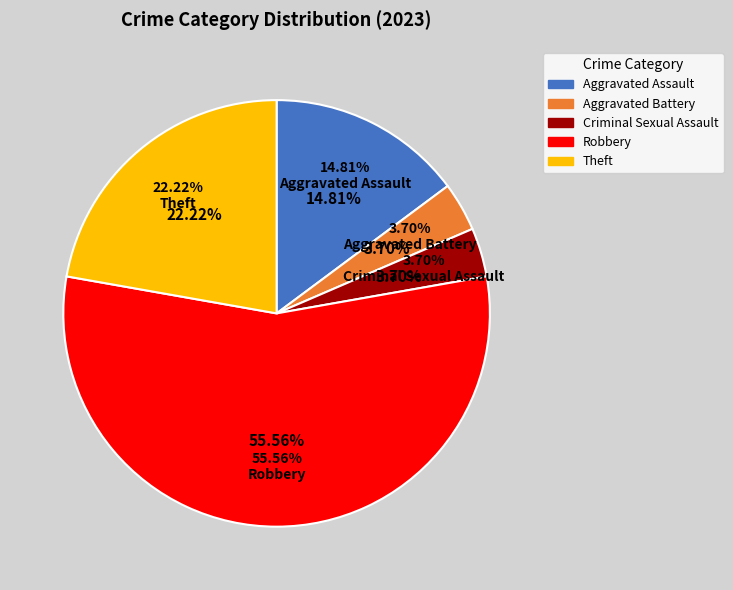

Which slice is the smallest?

Aggravated Battery